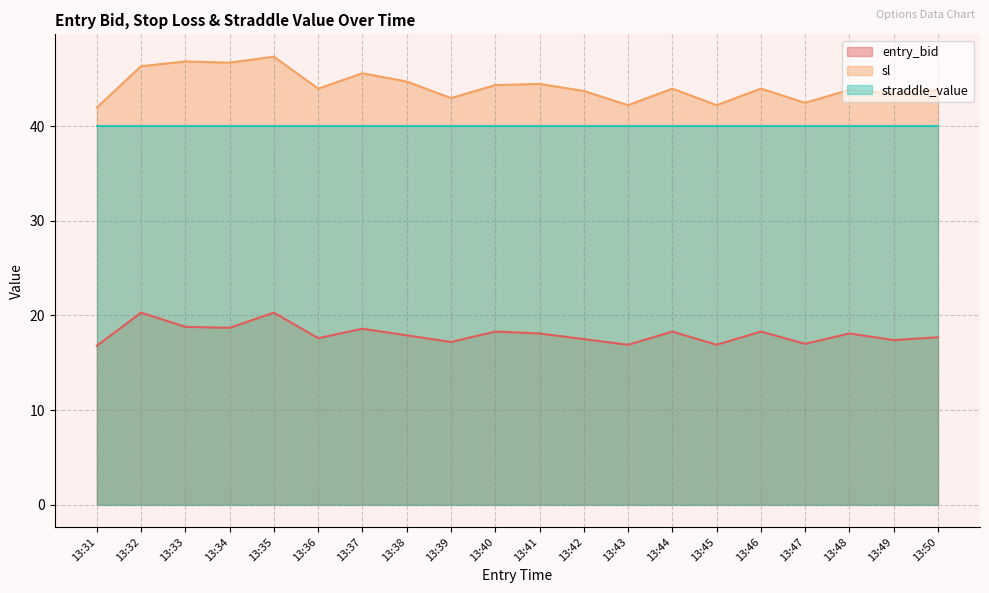

True or false: entry_bid has more than 1 interior local peaks.

True